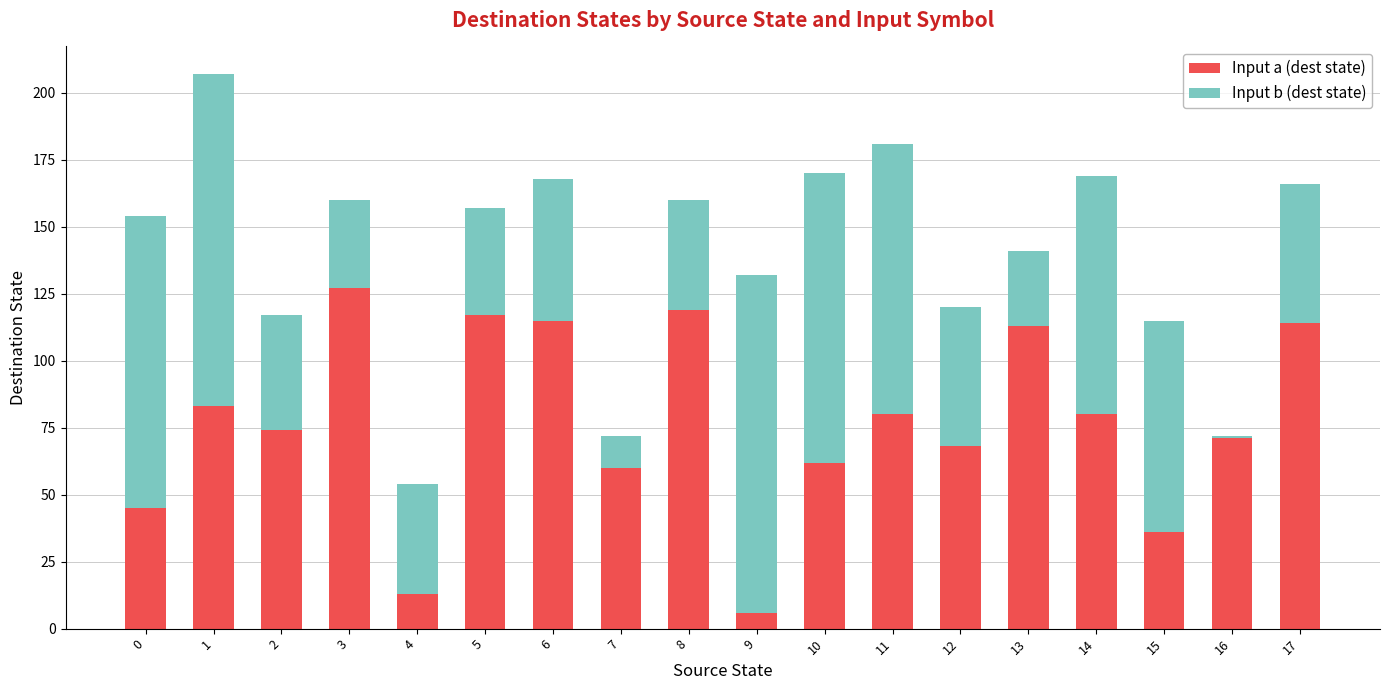

Which category has the lowest value in the Input a (dest state) series?

9